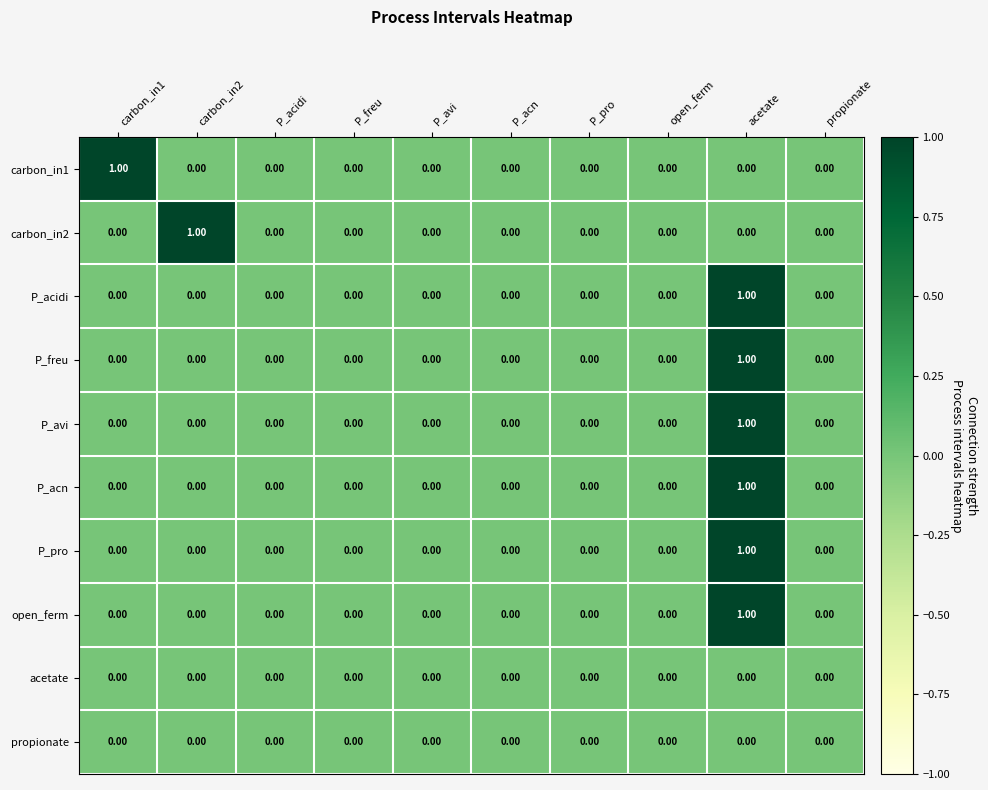

Which category has the highest value in the P_acn series?

acetate